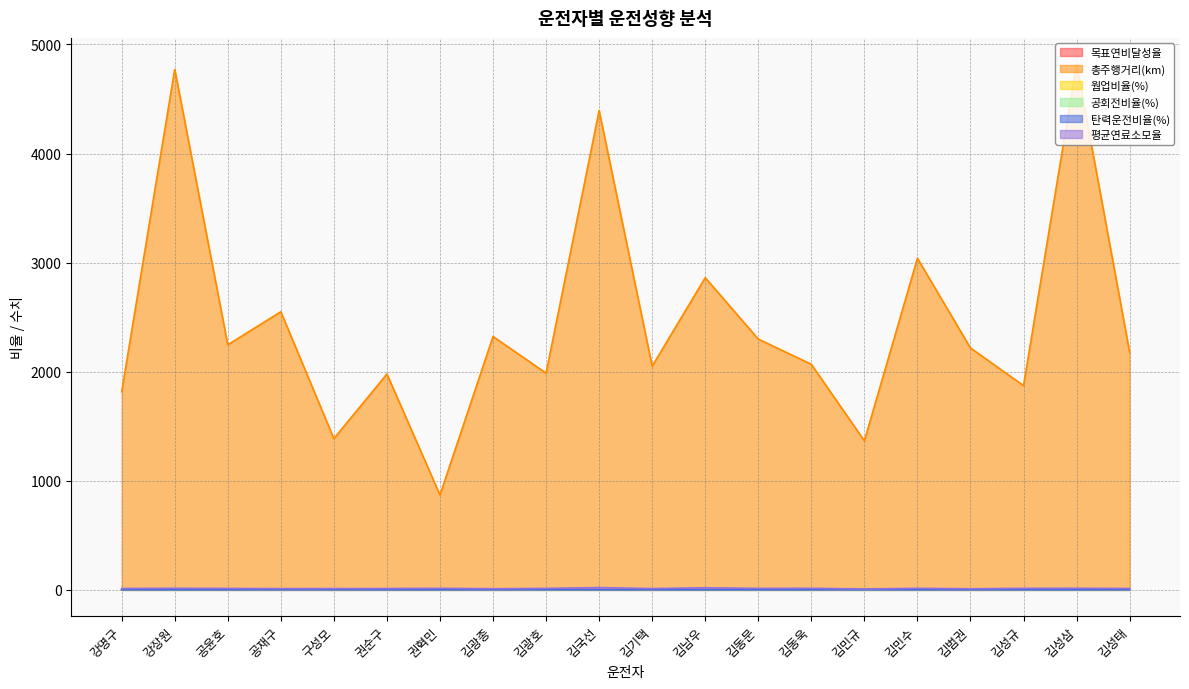

At which category is the sum across all series the highest?

김성삼